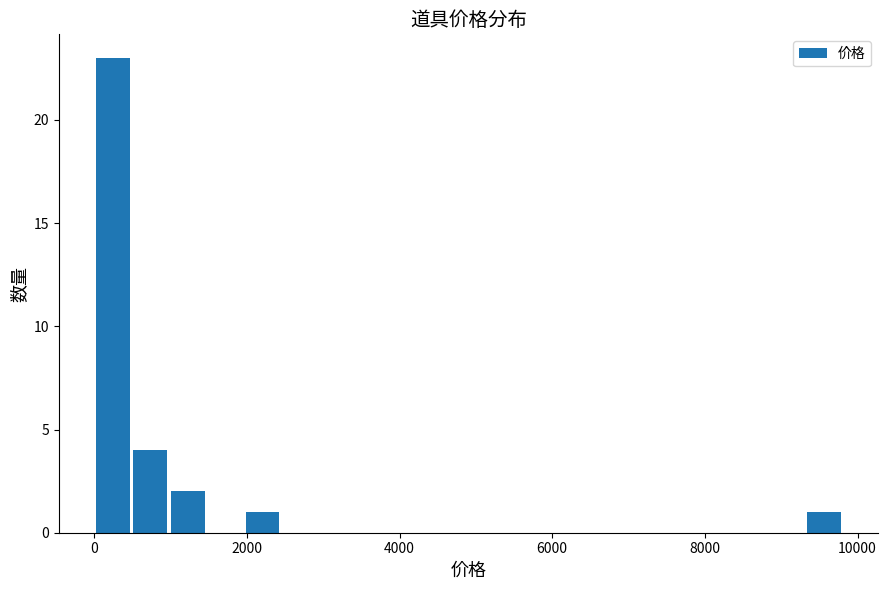

Around what value on the x-axis is the tallest bar? Give the approximate position of its centre, as read against the axis.

200